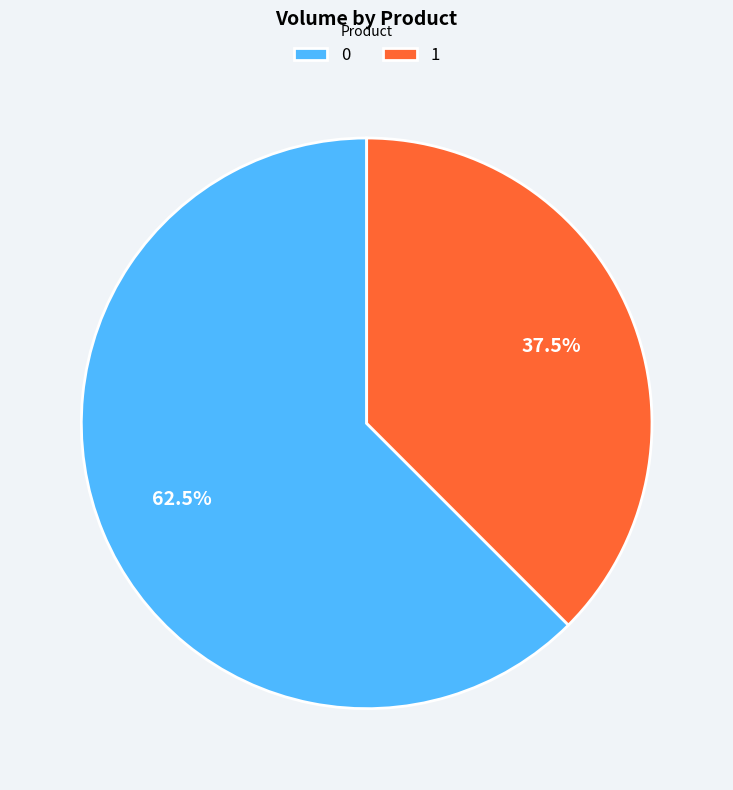

Combined, what portion of the pie is 1 and 0?

100.0%